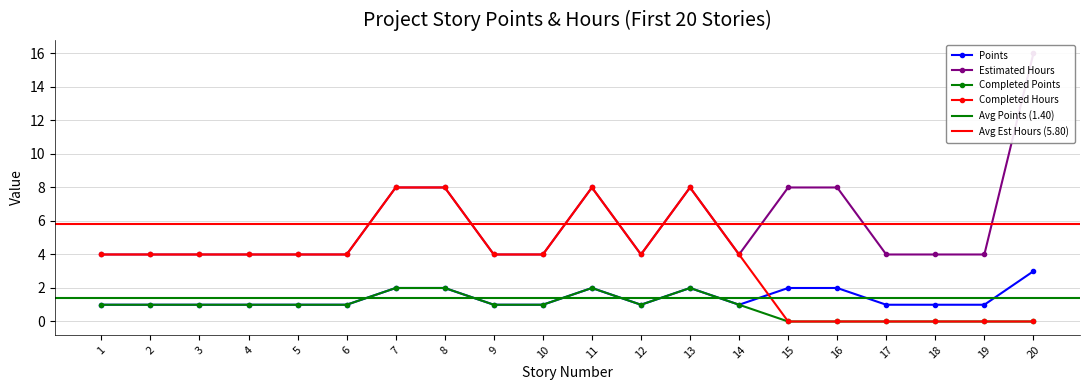

Reading left to right, extract all data points from this chart.

Points: 1=1	2=1	3=1	4=1	5=1	6=1	7=2	8=2	9=1	10=1	11=2	12=1	13=2	14=1	15=2	16=2	17=1	18=1	19=1	20=3
Estimated Hours: 1=4	2=4	3=4	4=4	5=4	6=4	7=8	8=8	9=4	10=4	11=8	12=4	13=8	14=4	15=8	16=8	17=4	18=4	19=4	20=16
Completed Points: 1=1	2=1	3=1	4=1	5=1	6=1	7=2	8=2	9=1	10=1	11=2	12=1	13=2	14=1	15=0	16=0	17=0	18=0	19=0	20=0
Completed Hours: 1=4	2=4	3=4	4=4	5=4	6=4	7=8	8=8	9=4	10=4	11=8	12=4	13=8	14=4	15=0	16=0	17=0	18=0	19=0	20=0